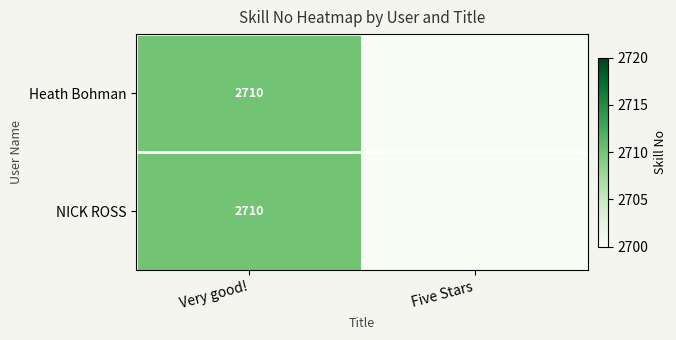

The Heath Bohman series shows 4748 at Very good!. True or false?

False